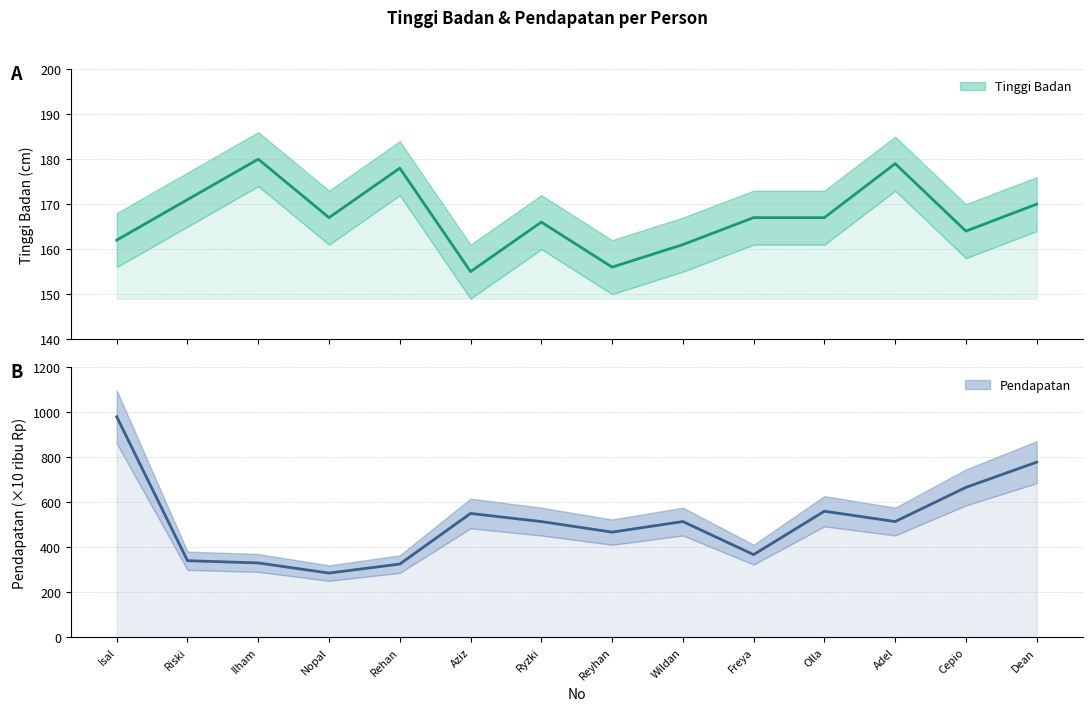

What is the total value across all series at Olla?

727